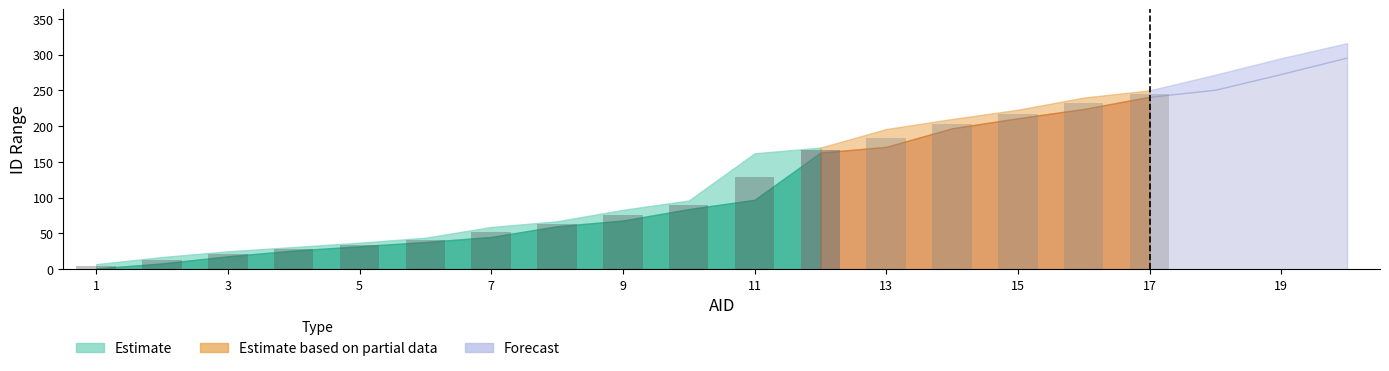

True or false: ELID has a value of 58 at 11.

False